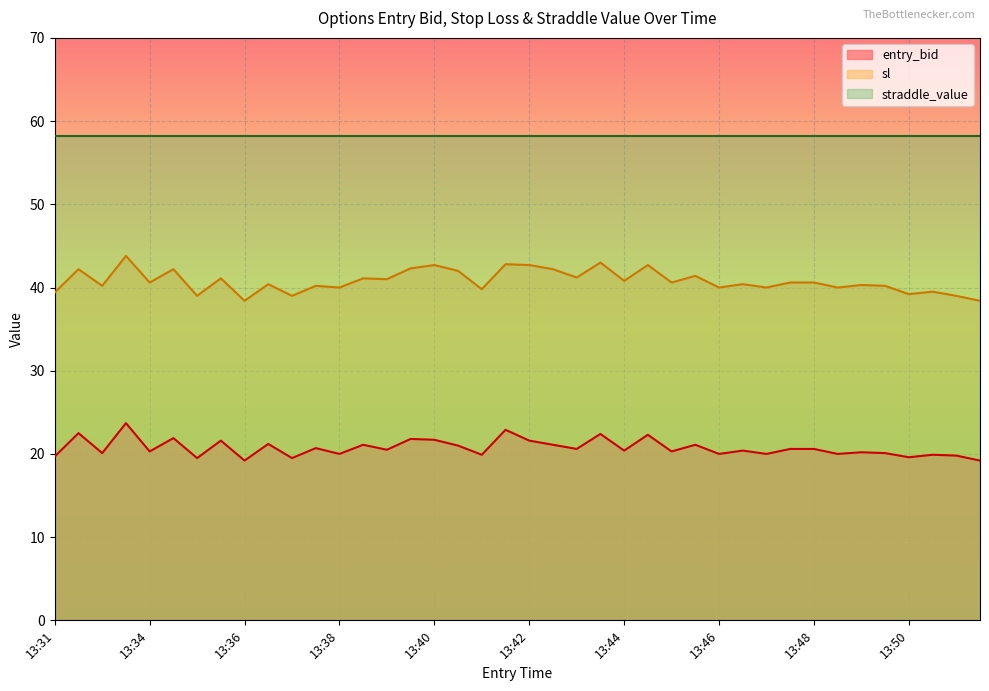

True or false: entry_bid and sl cross at least once.

False